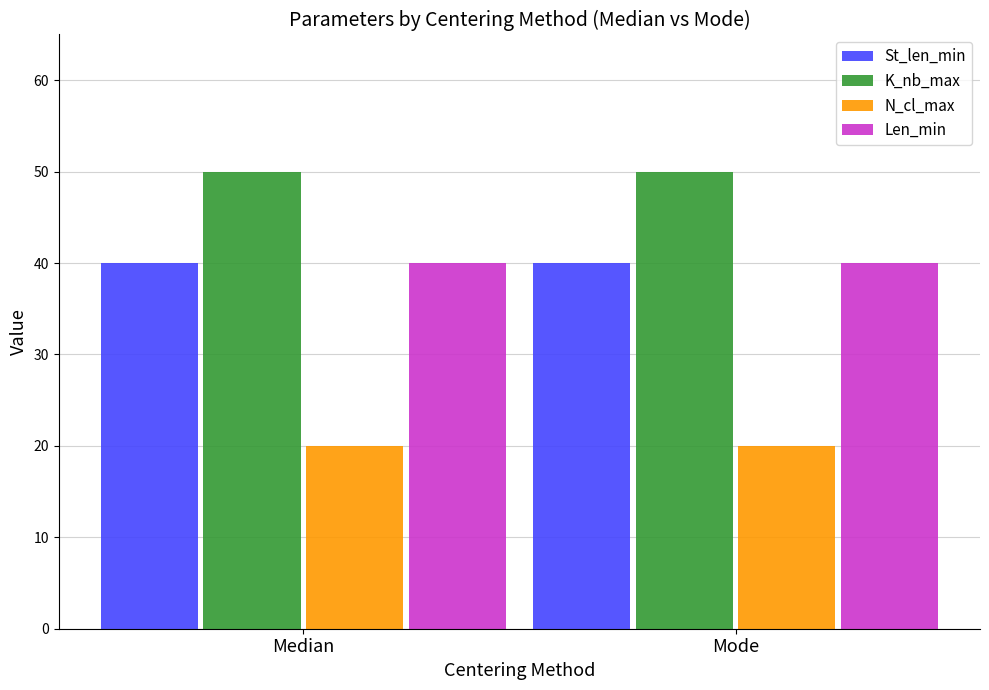

Reading left to right, what are all the values shown in this chart?

St_len_min: 40	40
K_nb_max: 50	50
N_cl_max: 20	20
Len_min: 40	40